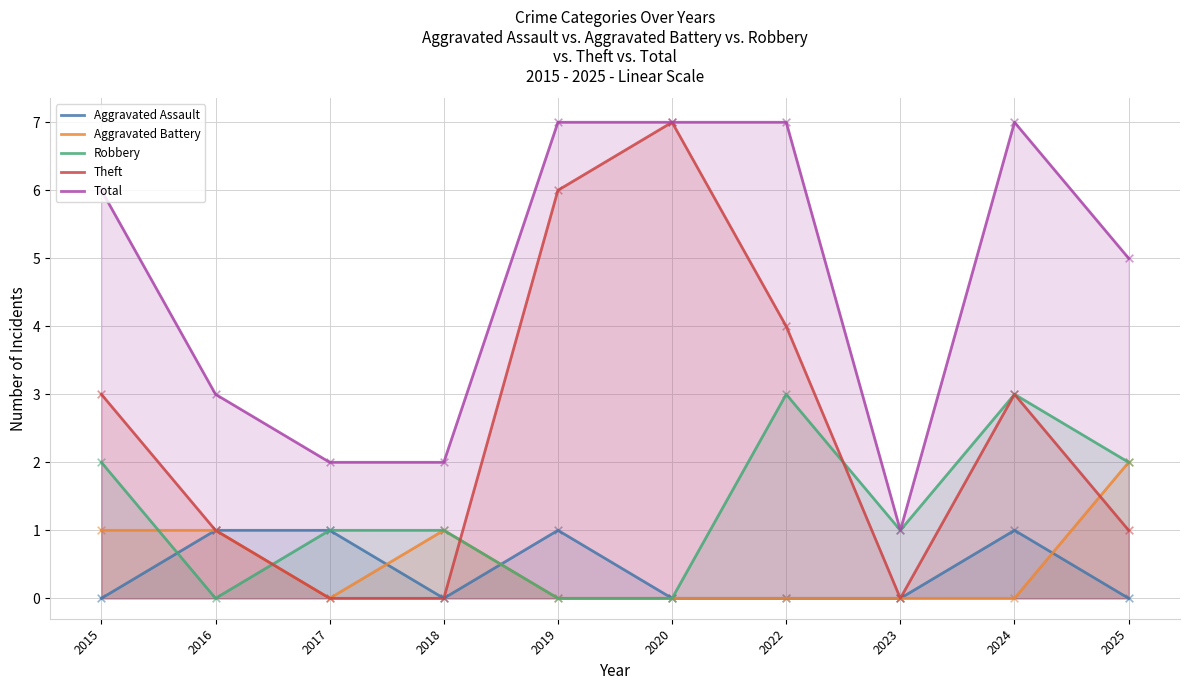

What is the total value across all series at 2025?

10